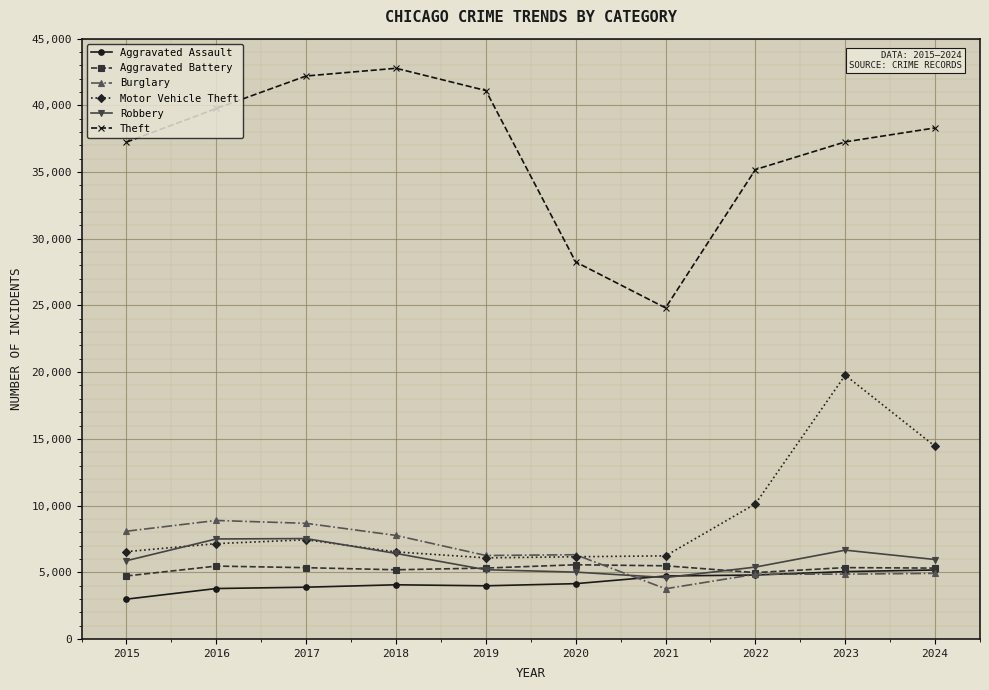

How many categories are shown in the chart?

10